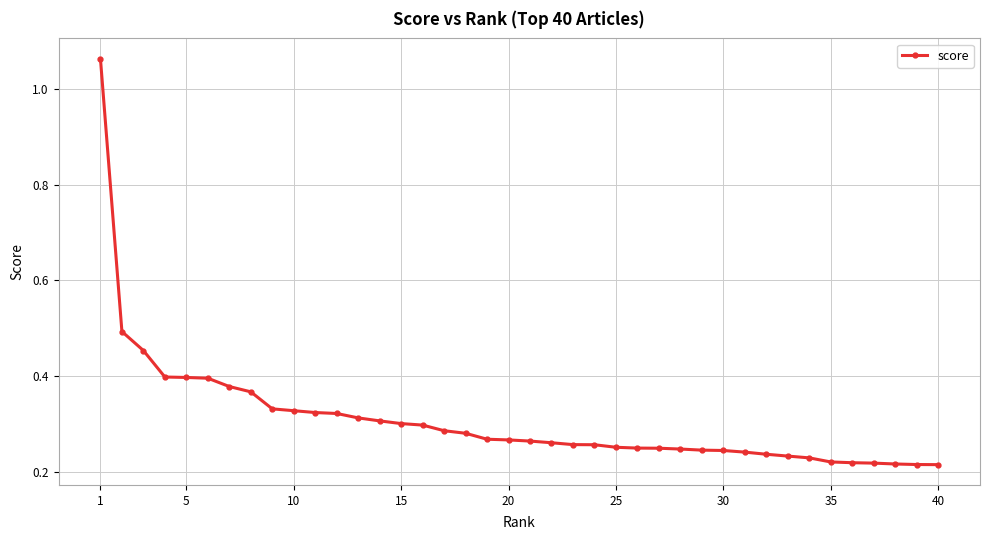

What is the difference between the maximum and minimum values?

0.8